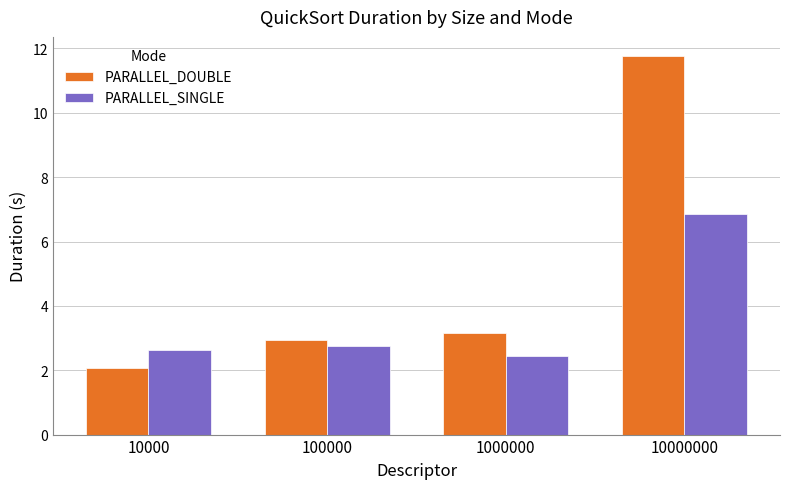

Which category has the lowest value in the PARALLEL_DOUBLE series?

10000